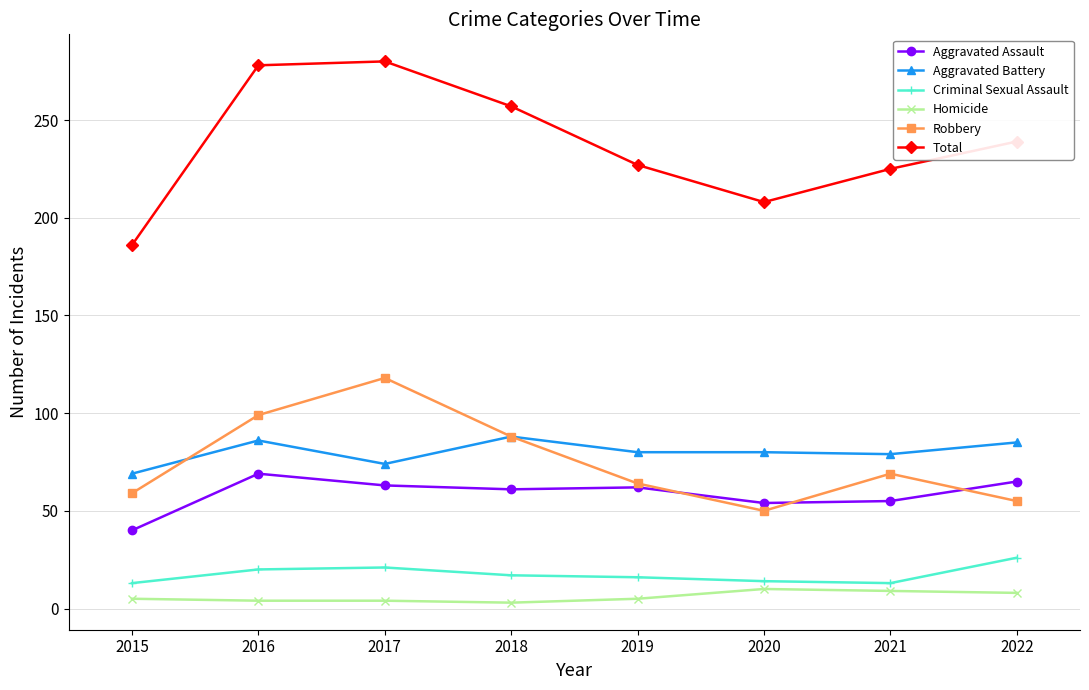

What is the spread (max minus min) of values at 2022?

231